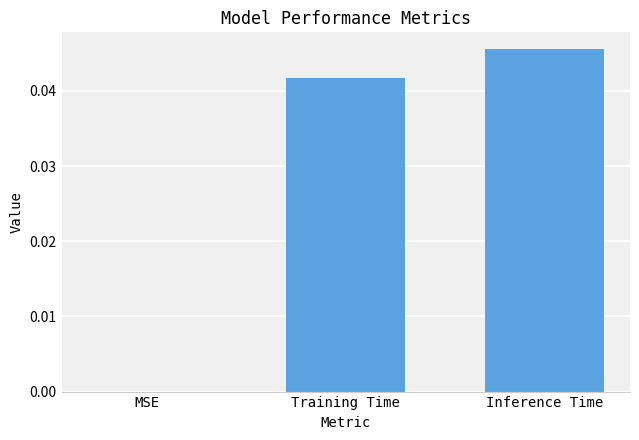

Between Training Time and Inference Time, which is larger?

Inference Time